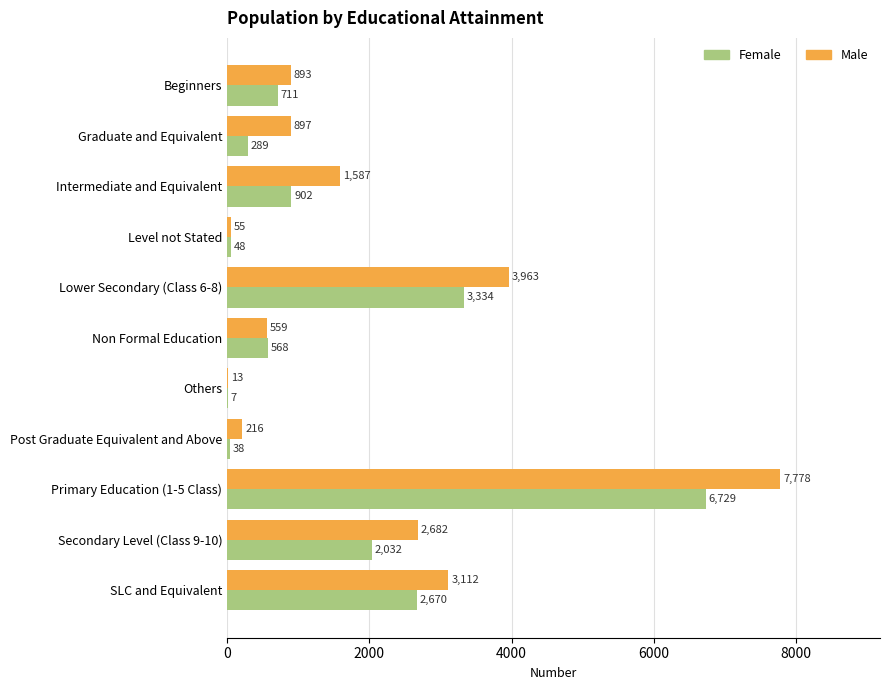

At which category does the chart reach its peak across all series?

Primary Education (1-5 Class)